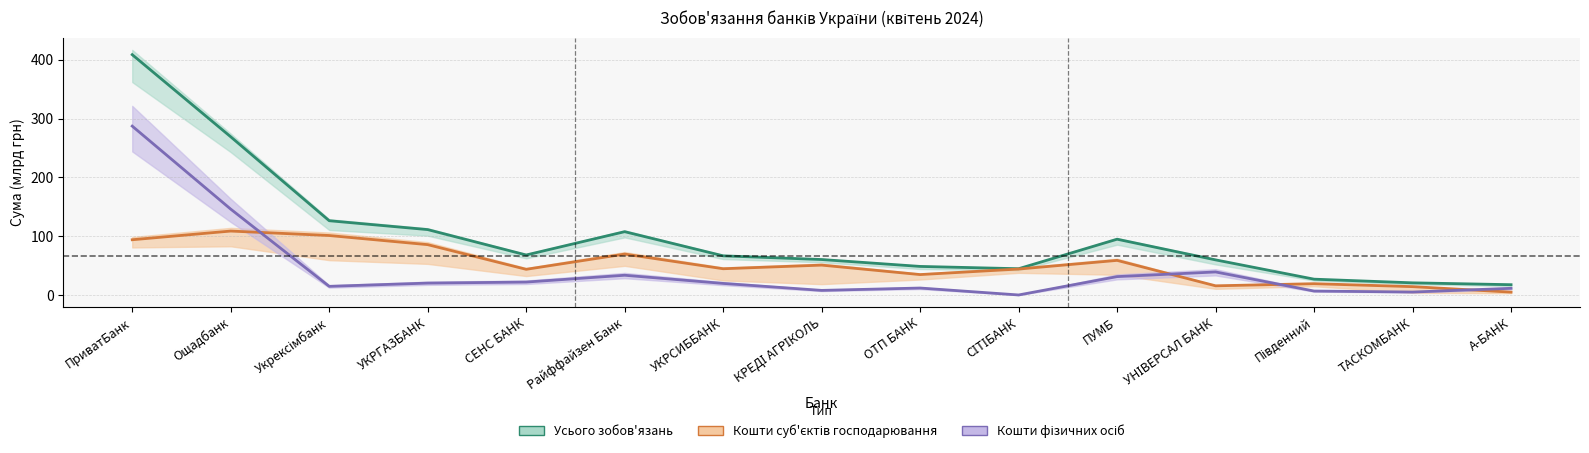

Which series changed the most between ПриватБанк and ТАСКОМБАНК?

Усього зобов'язань